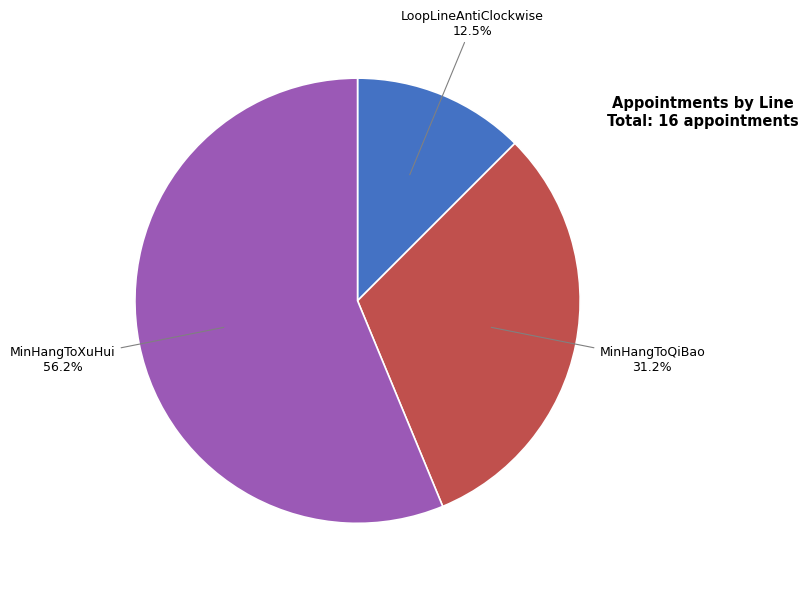

Is there any slice that represents more than half of the pie?

Yes